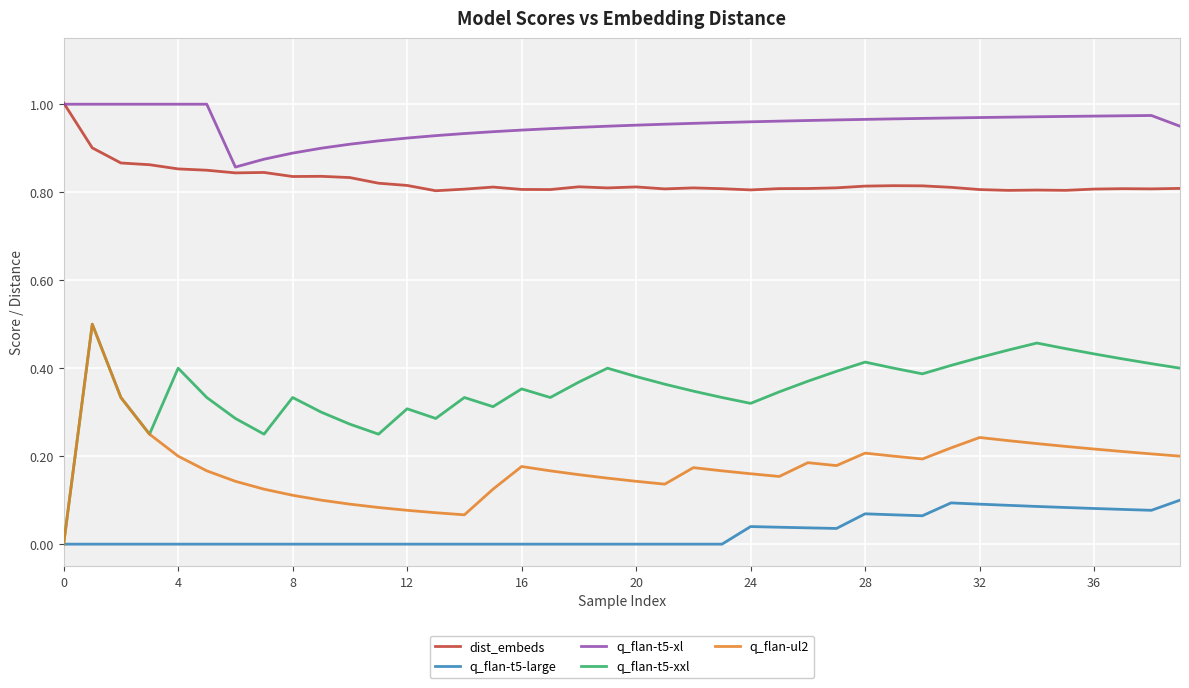

In q_flan-t5-large, how many points are higher than both neighbors (excluding endpoints)?

3